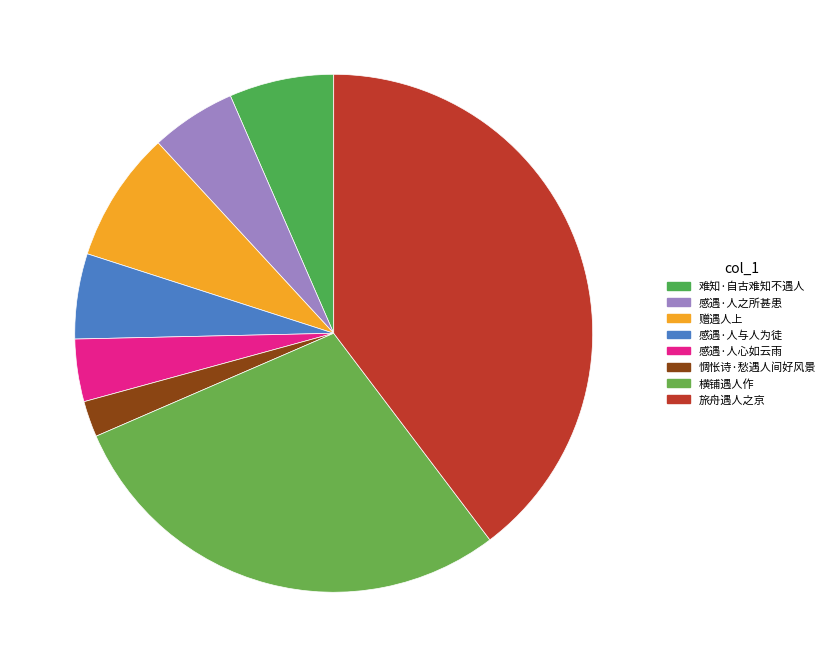

What is the smallest slice in the pie chart?

惆怅诗·愁遇人间好风景